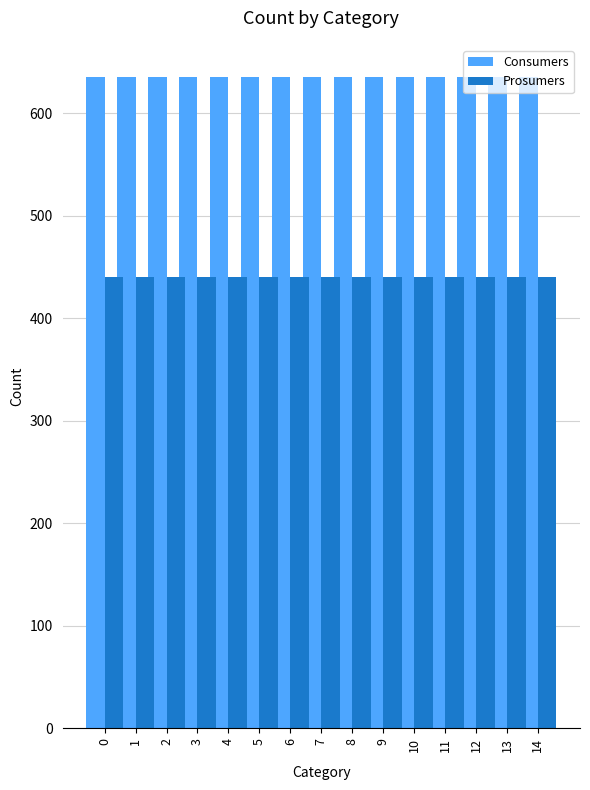

Read the Consumers value at 11.

635